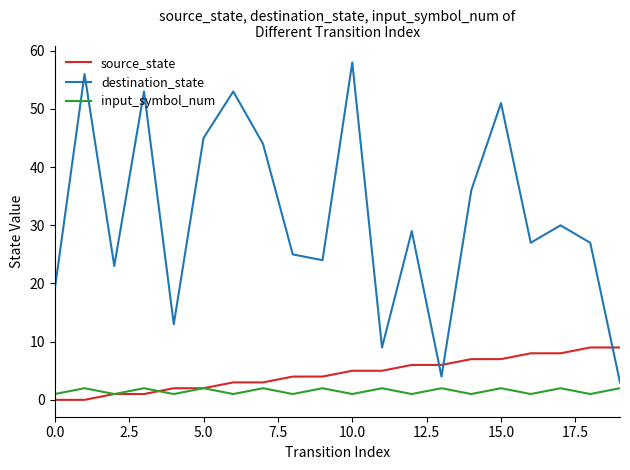

How many distinct data groups are displayed?

3